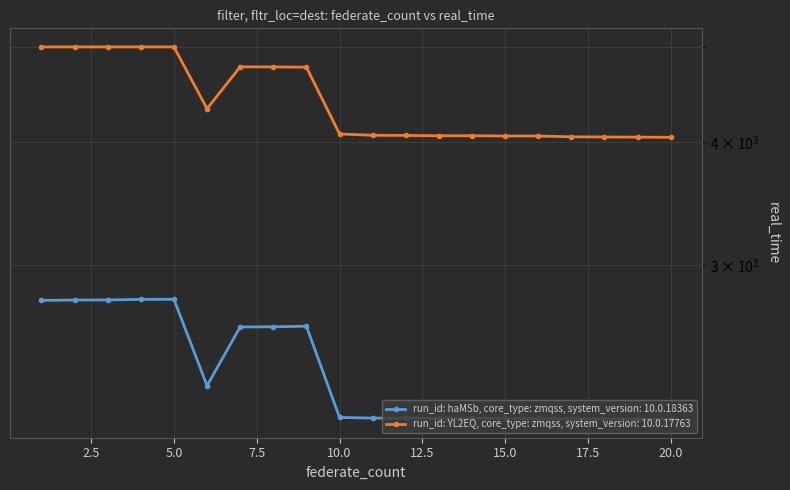

Between 16 and 17, which is larger?

16